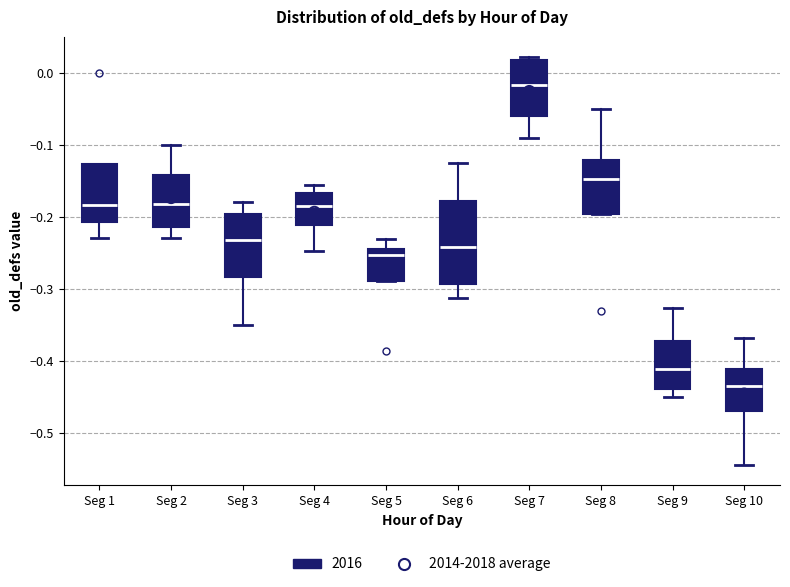

Where is the lower edge of the box for Seg 3 on the y-axis? The values are not printed on the chart, so give them approximately, as read against the axis.

-0.28